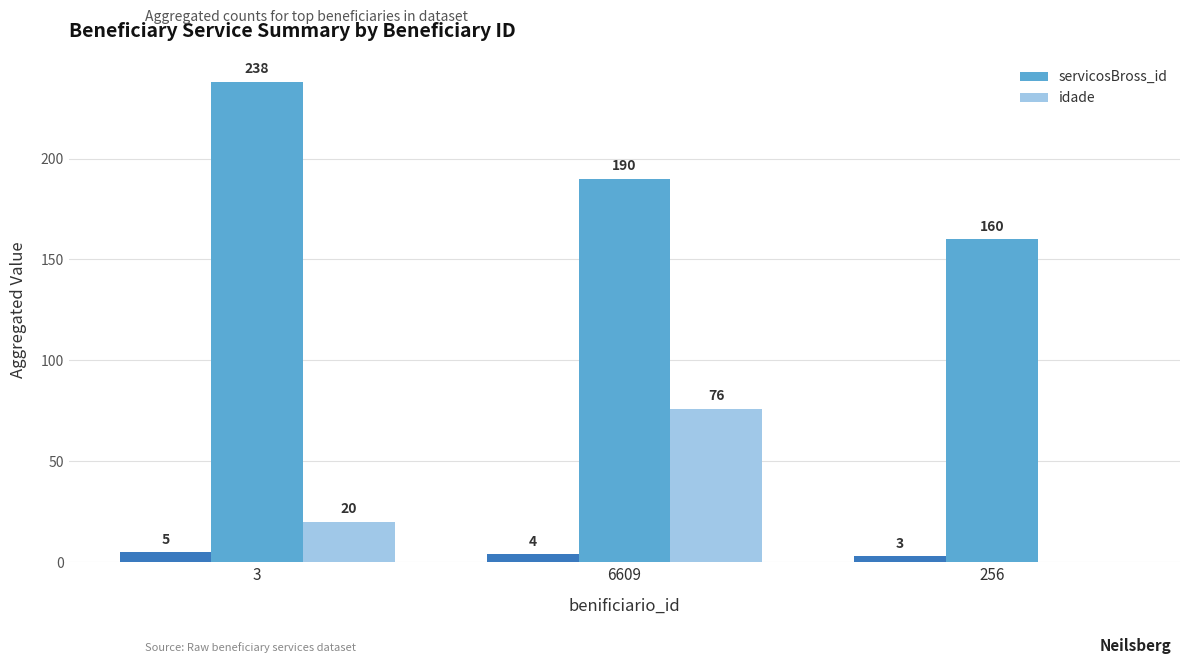

Which series has the largest total across all categories?

servicosBross_id